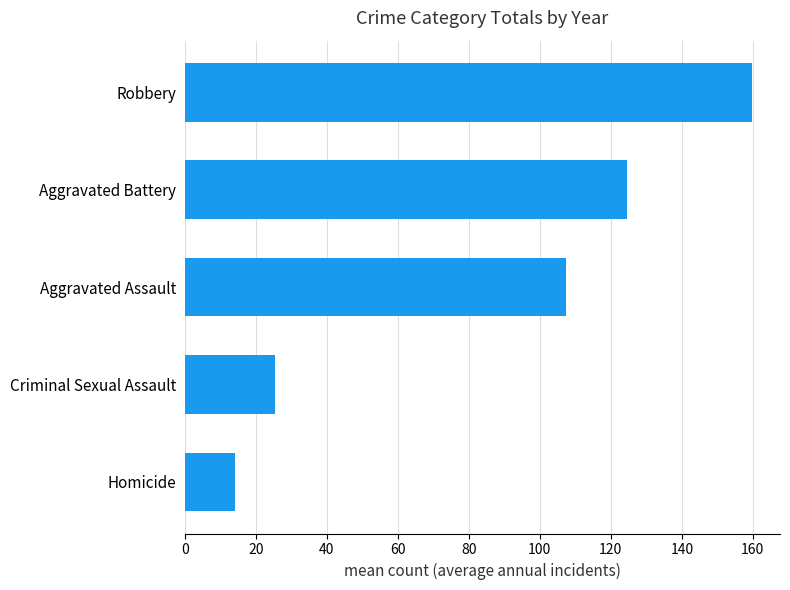

What is the difference between the second highest and second lowest values?

99.1